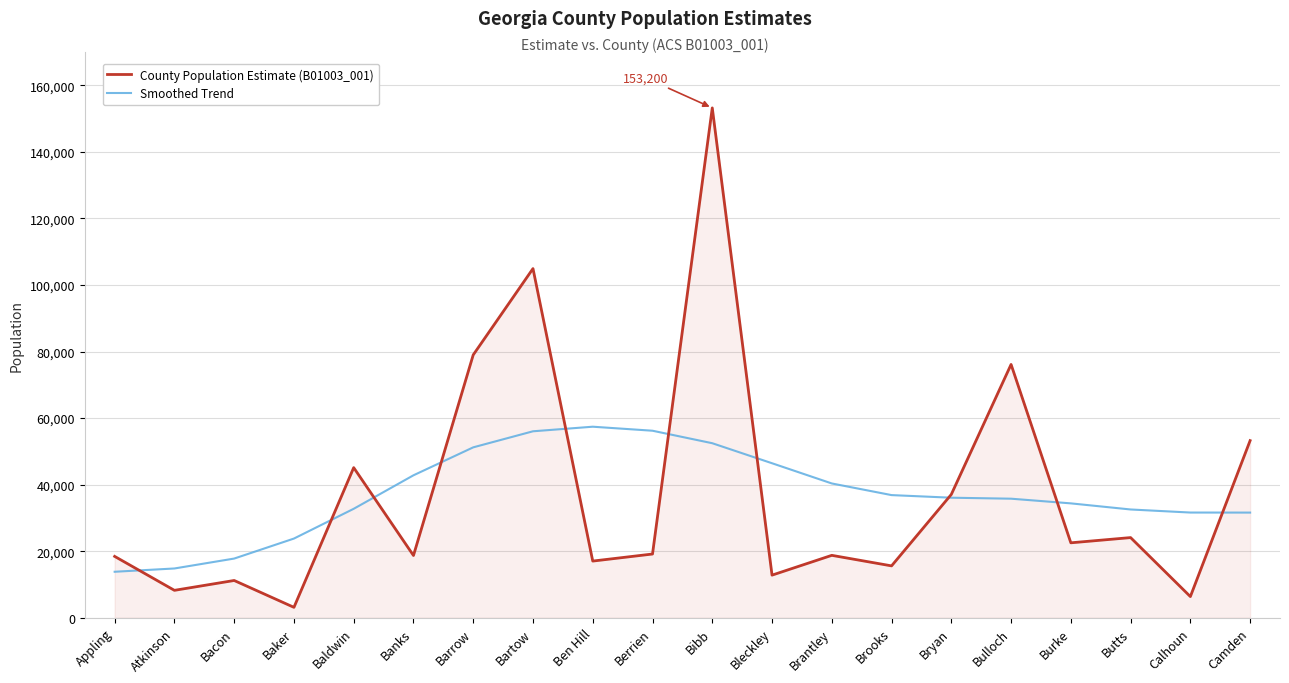

What is the difference between the maximum and second lowest values in the County Population Estimate (B01003_001) series?

146835